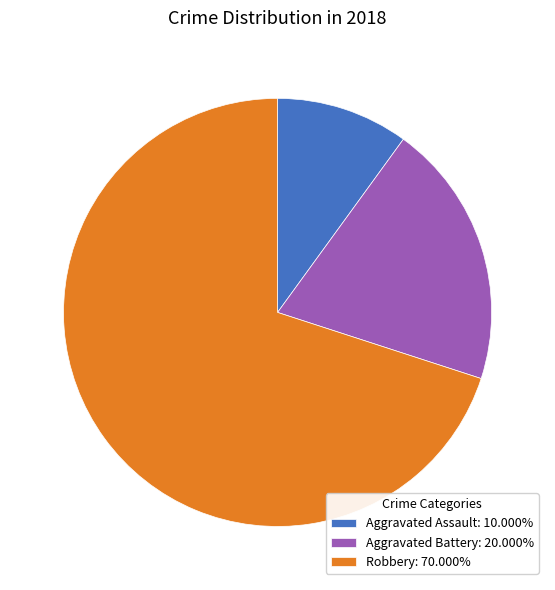

True or false: Robbery accounts for 84% of the total.

False